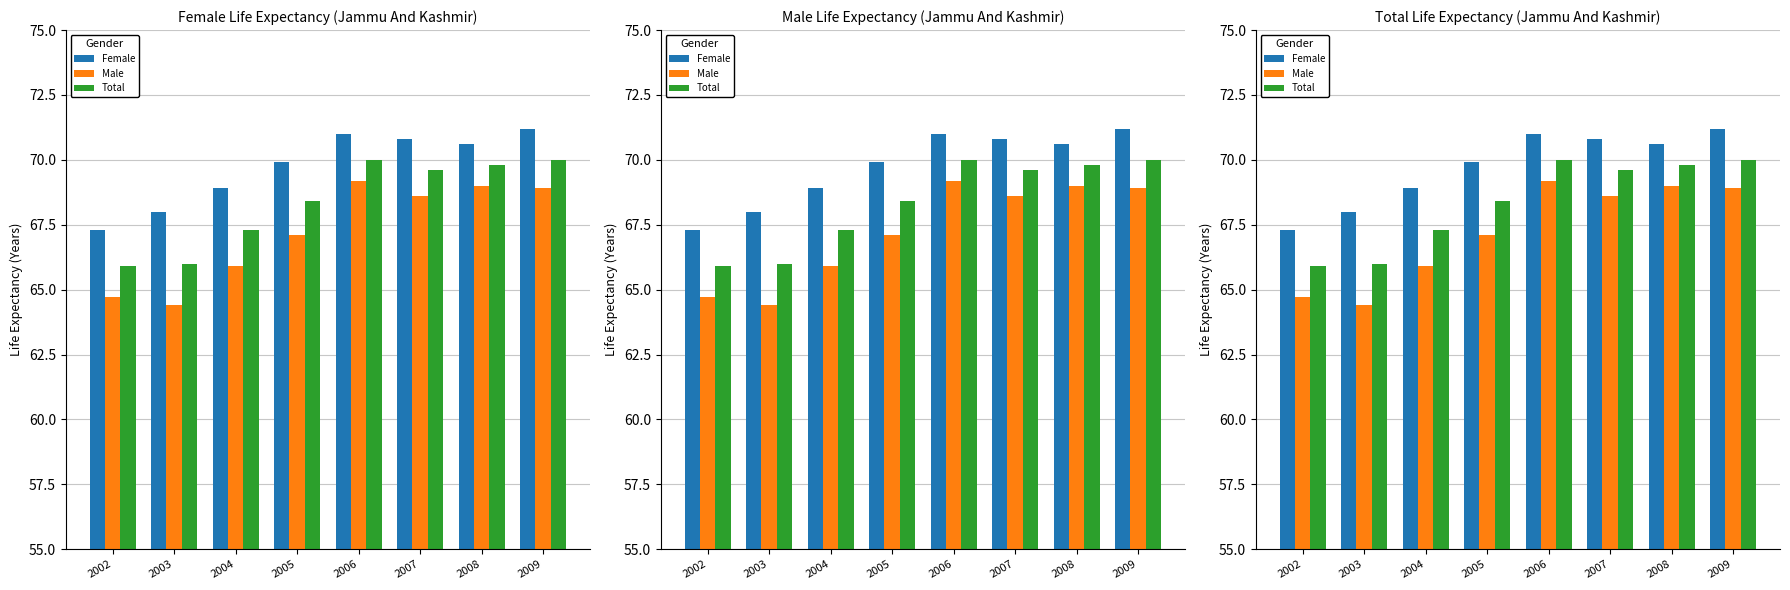

The value of Male at 2006 is 104.4. True or false?

False